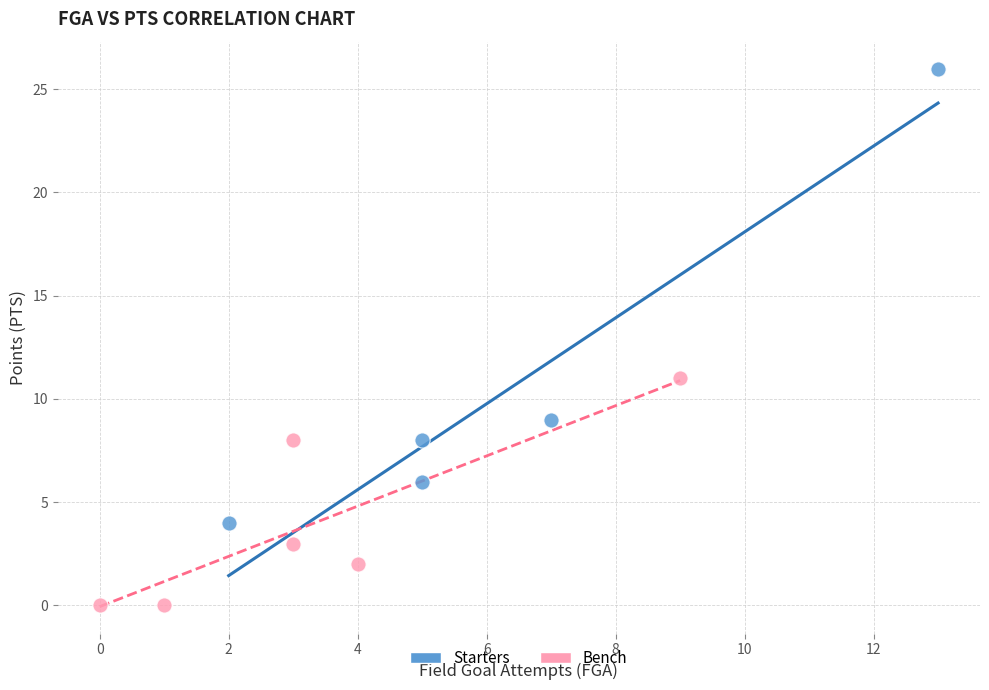

What are all the series names shown in the legend?

Starters, Bench